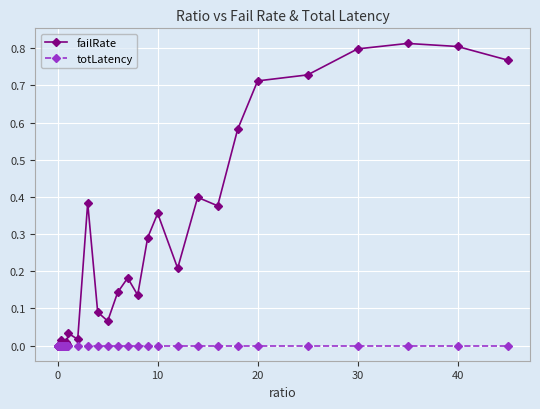

Rank the series by their average value, from lowest to highest.

totLatency, failRate